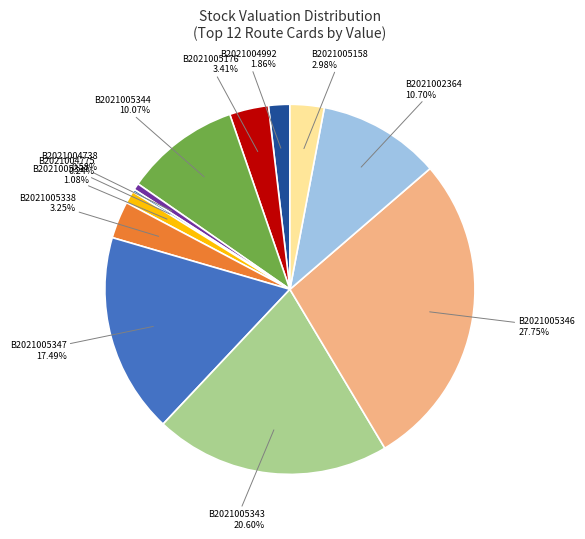

What is the largest slice in the pie chart?

B2021005346